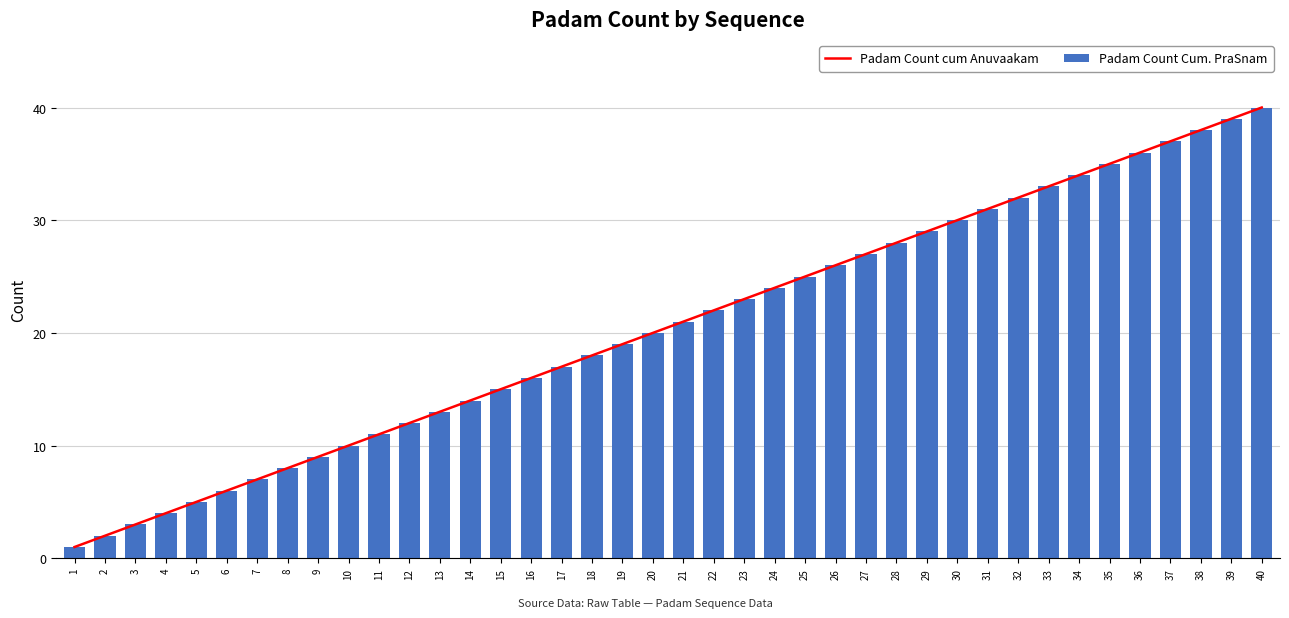

What is the value of the Padam Count Cum. PraSnam bar at the 2nd from the left?

2